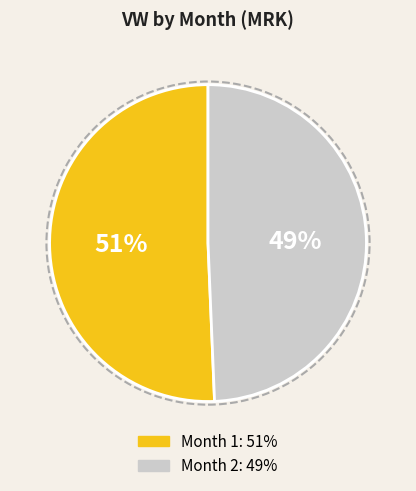

Does any single category account for the majority?

Yes